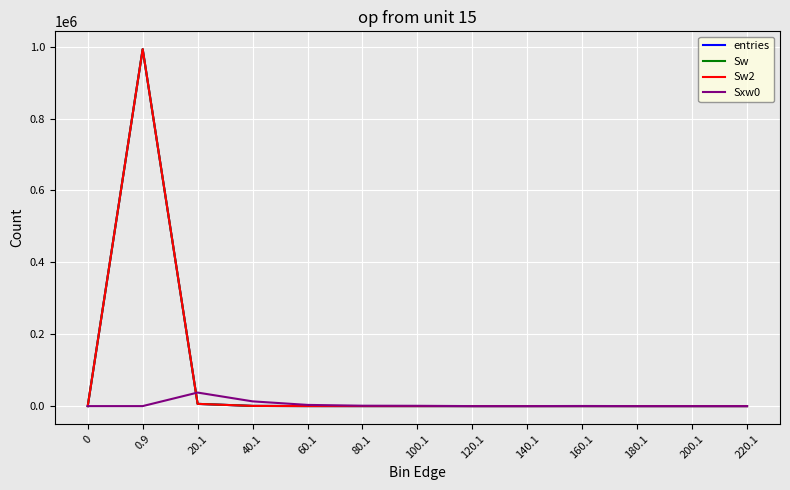

Which category has the highest value in the Sw series?

0.9